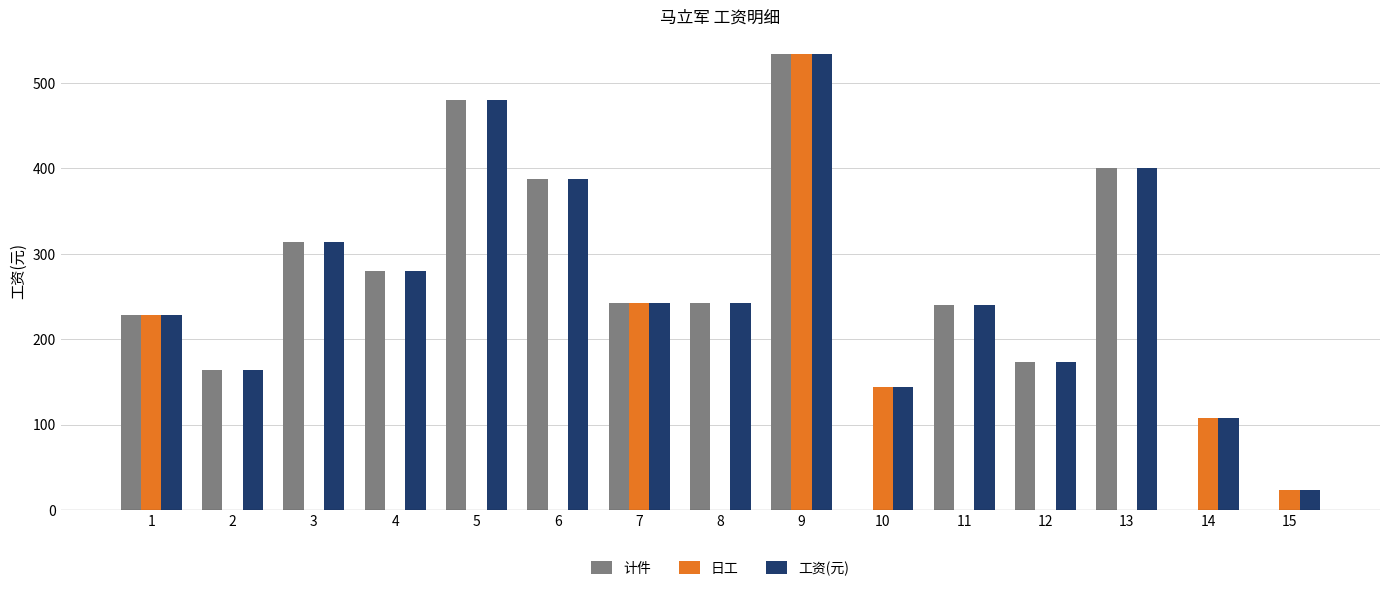

Where does the 计件 series first go above 242?

3